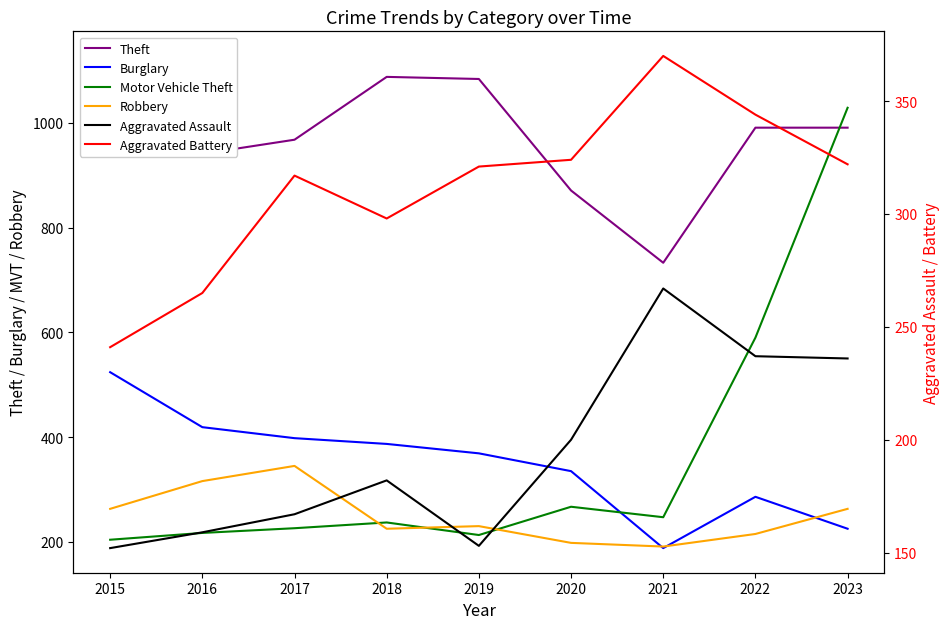

How many distinct data groups are displayed?

6